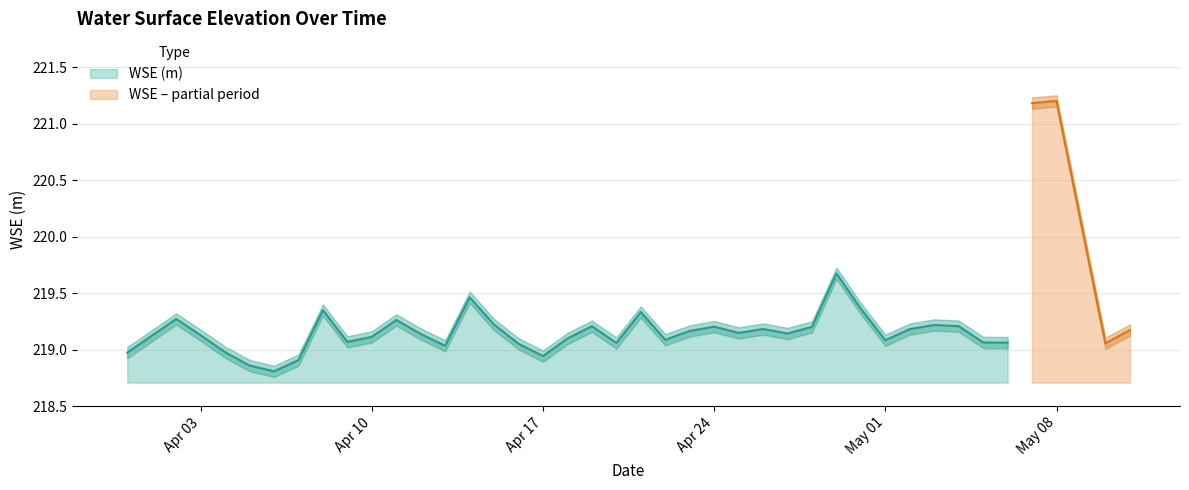

Rank the categories by value from lowest to highest.

2023-04-06, 2023-04-05, 2023-04-07, 2023-04-17, 2023-03-31, 2023-04-04, 2023-04-13, 2023-04-16, 2023-05-10, 2023-04-20, 2023-05-06, 2023-05-05, 2023-04-09, 2023-05-01, 2023-04-22, 2023-04-18, 2023-04-10, 2023-04-03, 2023-04-12, 2023-04-27, 2023-04-25, 2023-04-23, 2023-05-11, 2023-05-02, 2023-04-26, 2023-04-28, 2023-04-24, 2023-04-19, 2023-05-04, 2023-05-03, 2023-04-15, 2023-04-11, 2023-04-02, 2023-04-21, 2023-04-08, 2023-04-30, 2023-04-14, 2023-04-29, 2023-05-07, 2023-05-08